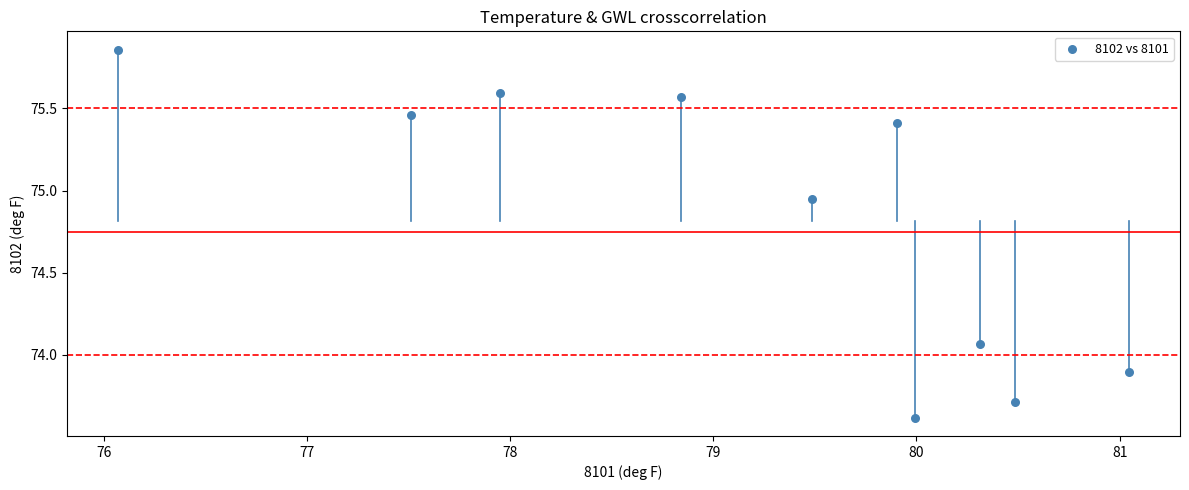

What is the average Y value?

74.8